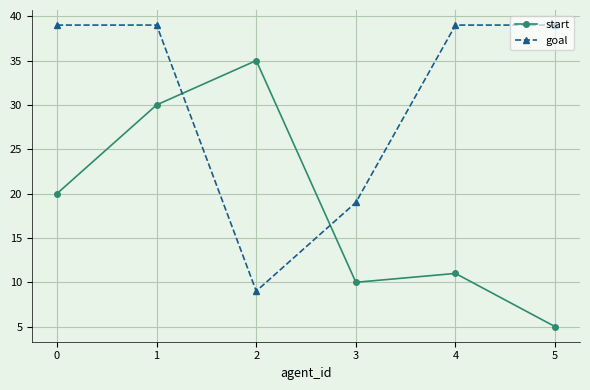

True or false: start and goal cross at least once.

True